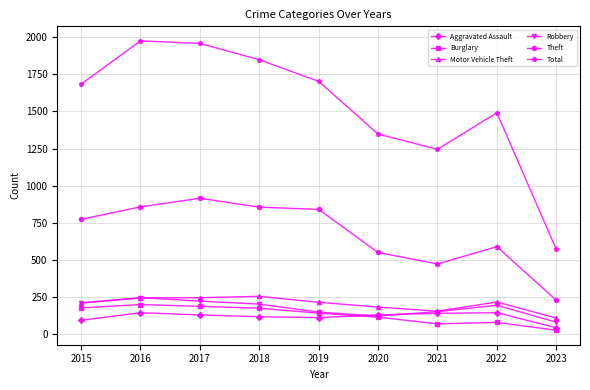

Does the chart display data point markers on the line(s)?

Yes